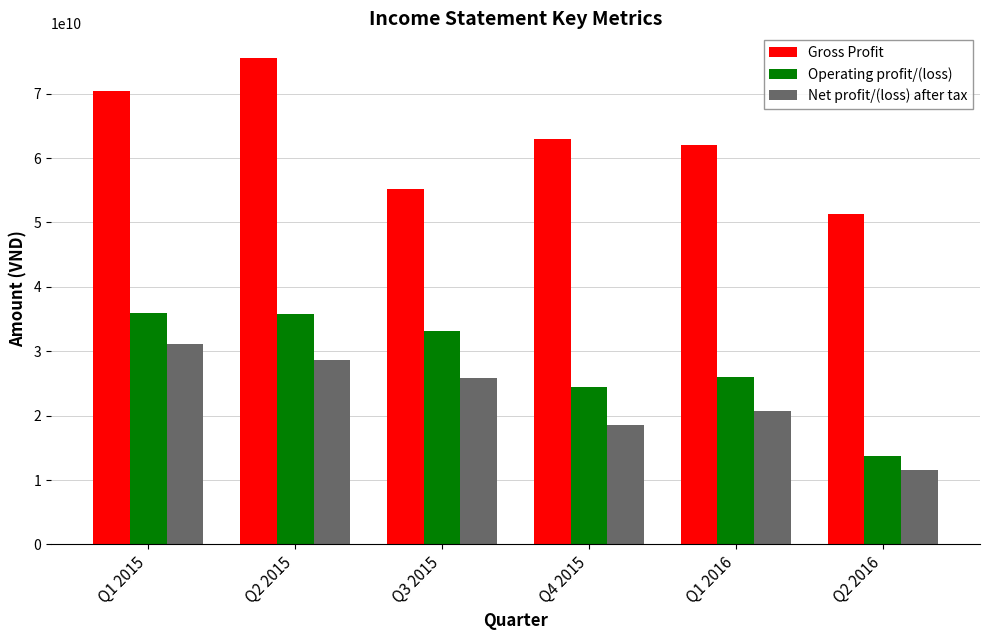

What is the minimum value shown in the chart?

11526034763